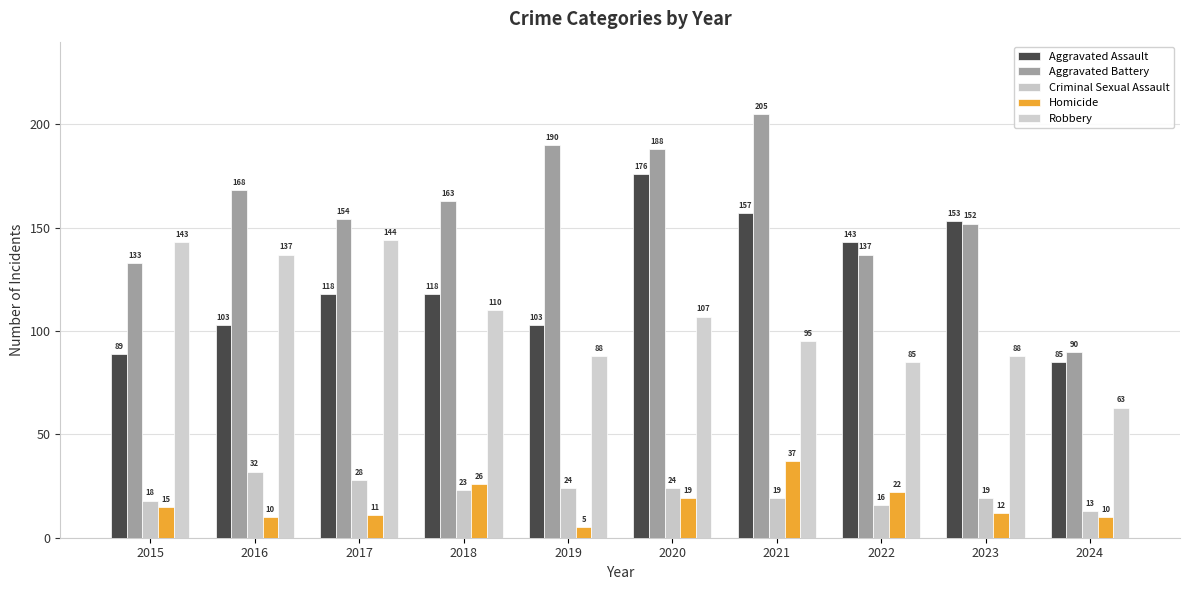

Which has a higher value, 2016 or 2023?

2023